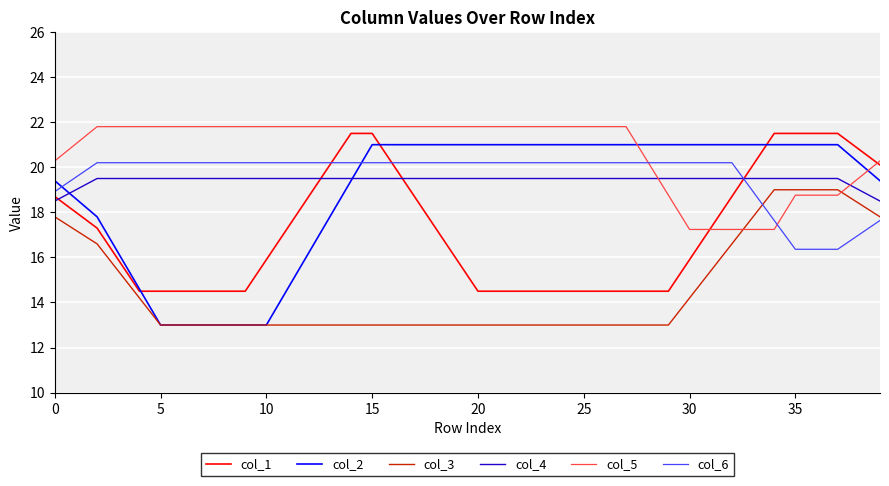

What is the difference between the second highest and second lowest values in the col_5 series?

4.6